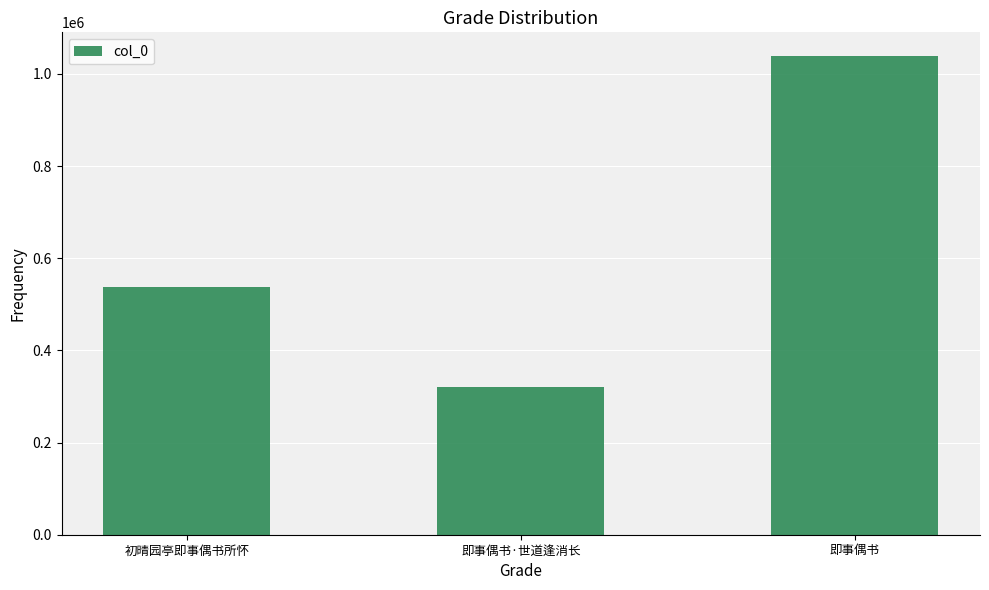

Read the value at 即事偶书.

1038160